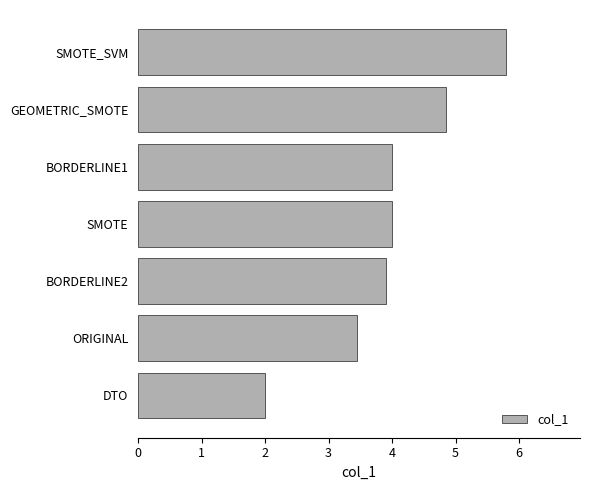

True or false: the data shows 5.8 at SMOTE_SVM.

True